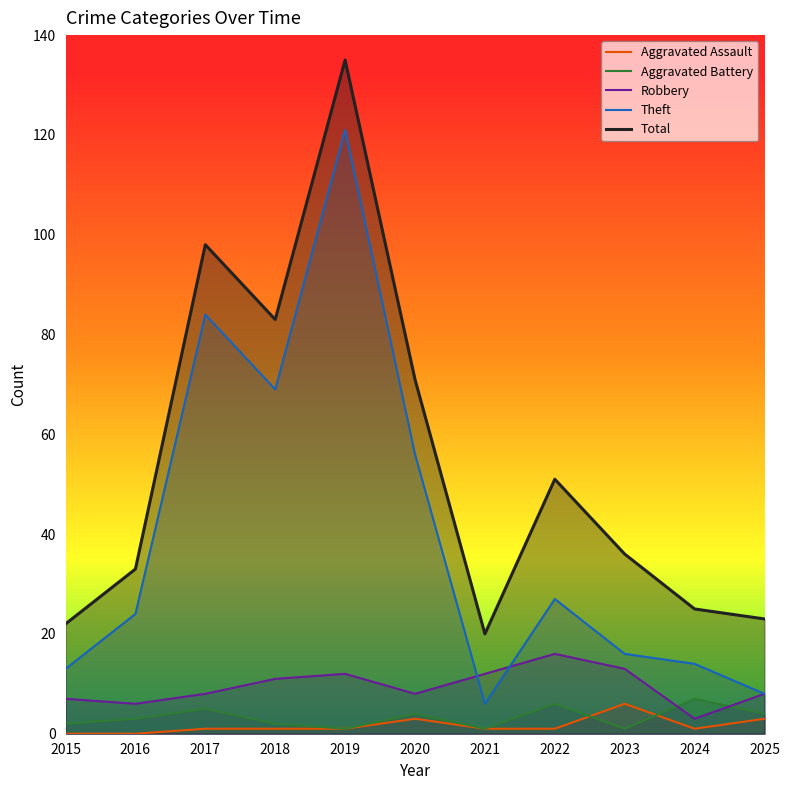

True or false: Total and Aggravated Battery cross at least once.

False